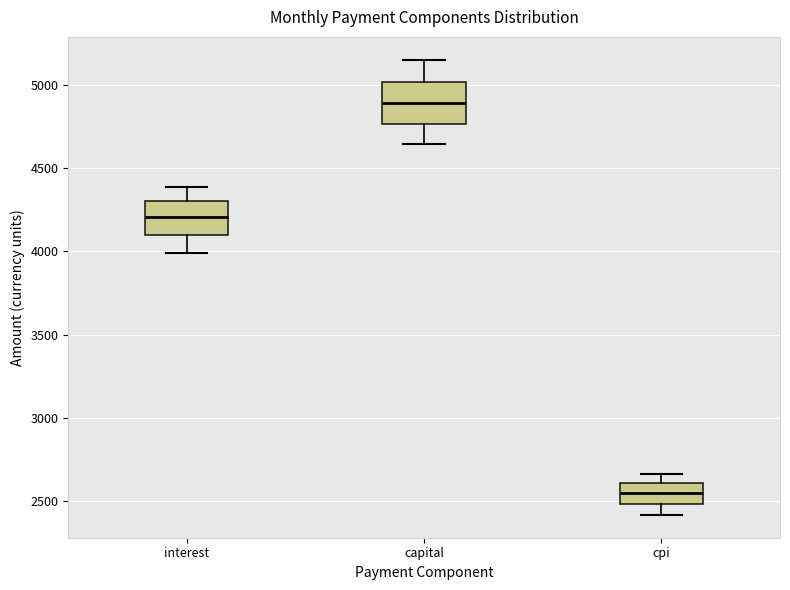

Which box has the highest median line?

capital